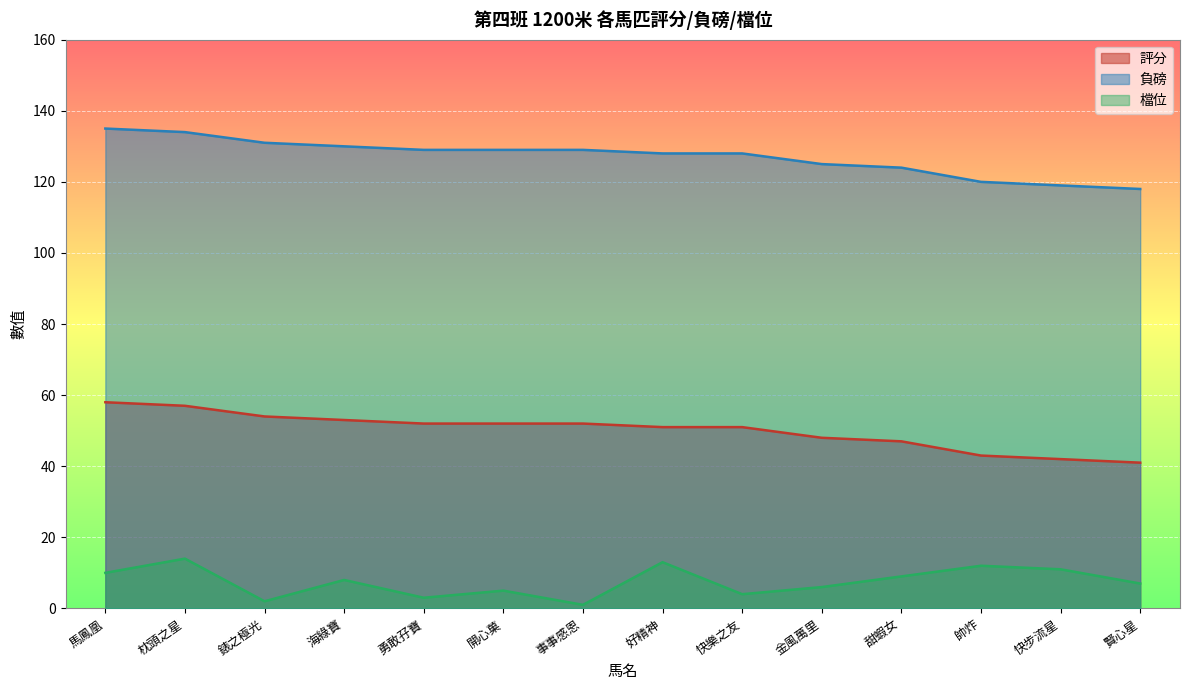

What is the value of the 檔位 point at the 13th from the left?

11